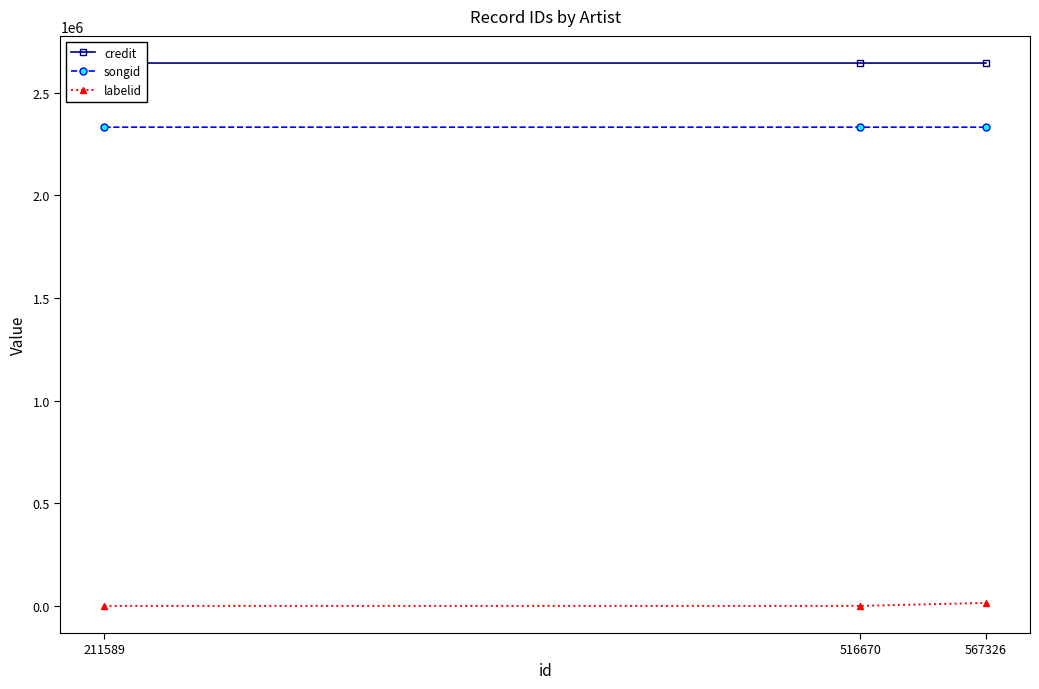

At which category does the chart reach its peak across all series?

567326